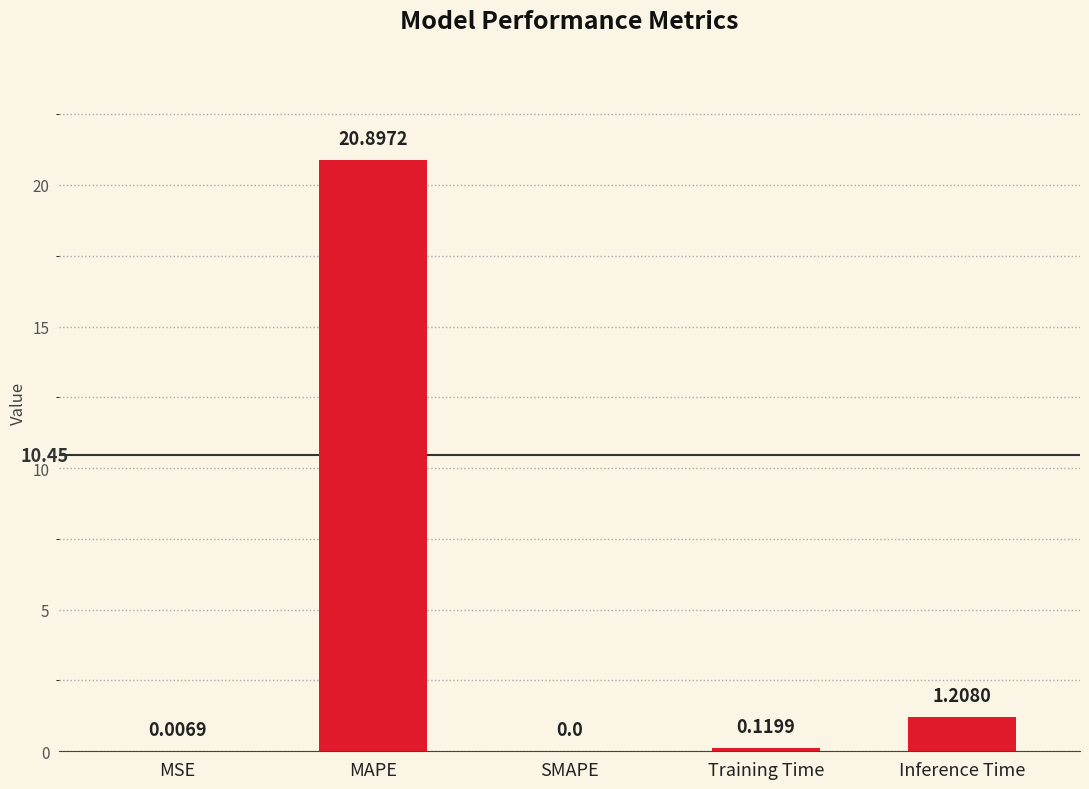

Which category has the highest value across all series?

MAPE